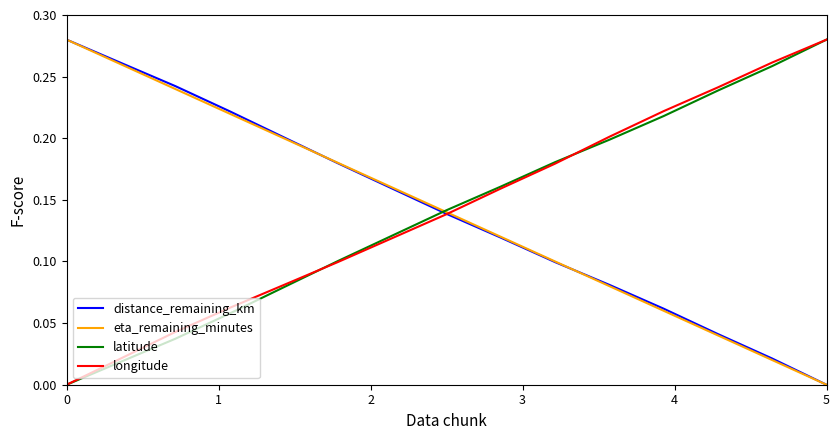

List the series in order of their peak value, lowest first.

distance_remaining_km, eta_remaining_minutes, latitude, longitude